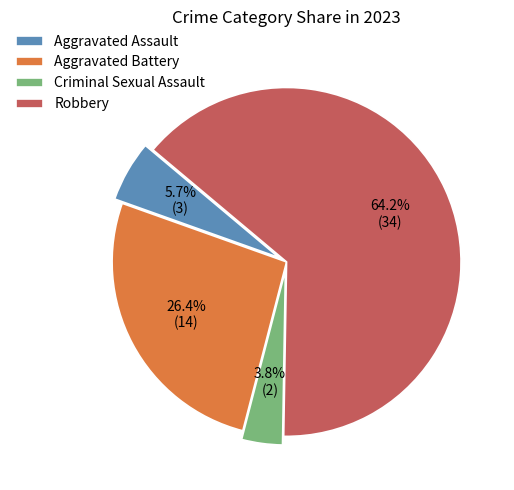

Which has a higher value, Aggravated Battery or Criminal Sexual Assault?

Aggravated Battery